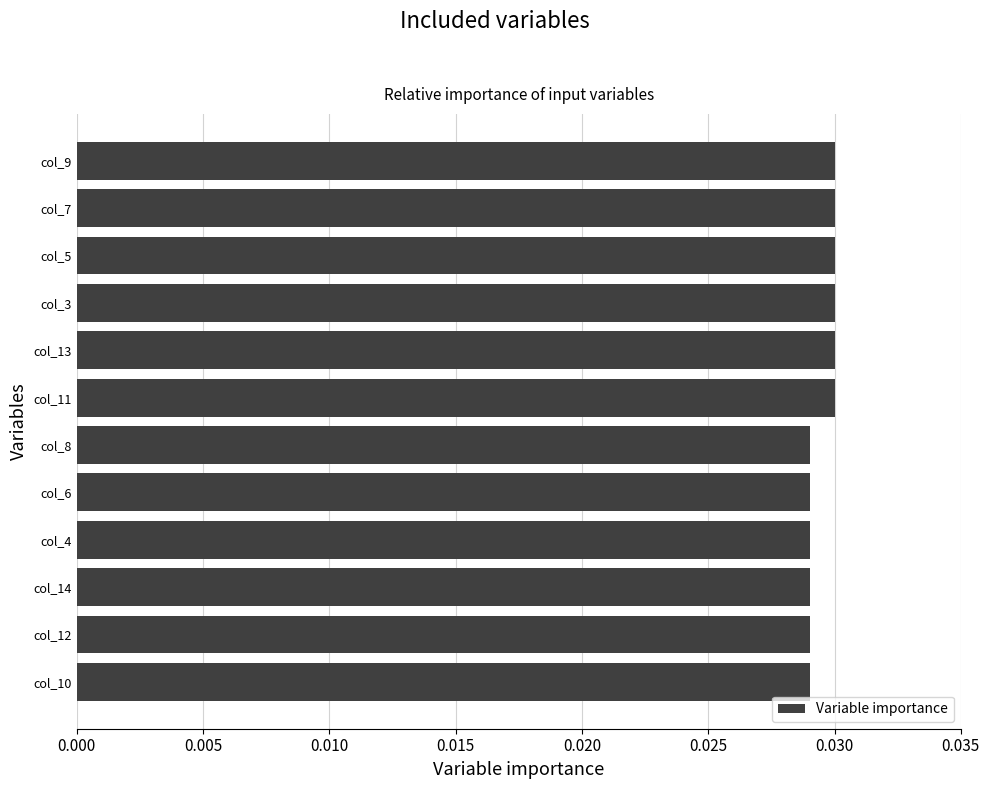

What is the sum of all values?

0.4